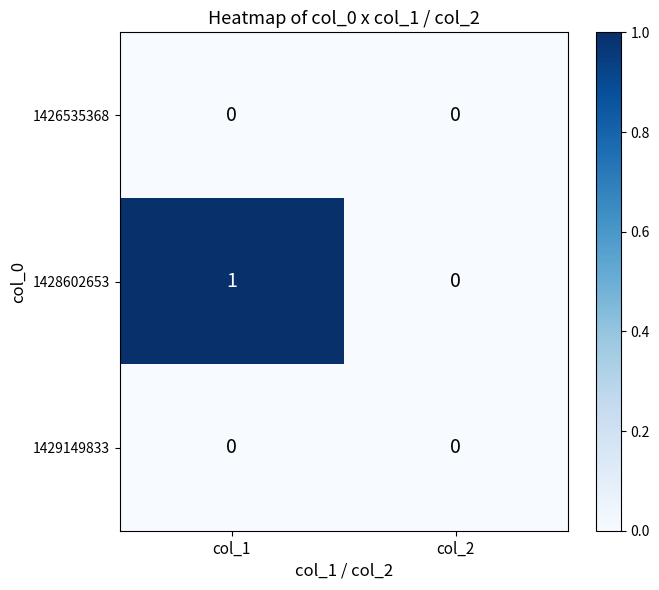

Rank the categories by 1428602653 value from highest to lowest.

col_1, col_2